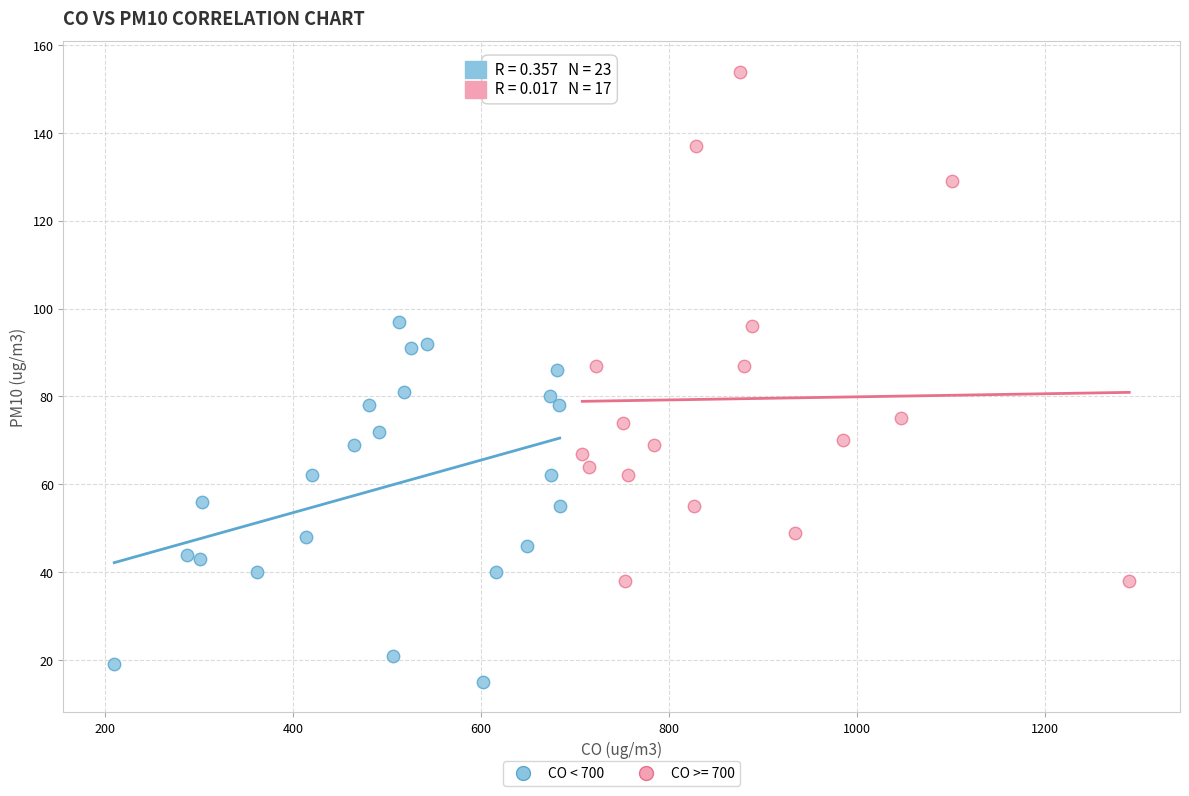

Which series reaches the minimum Y coordinate?

CO < 700